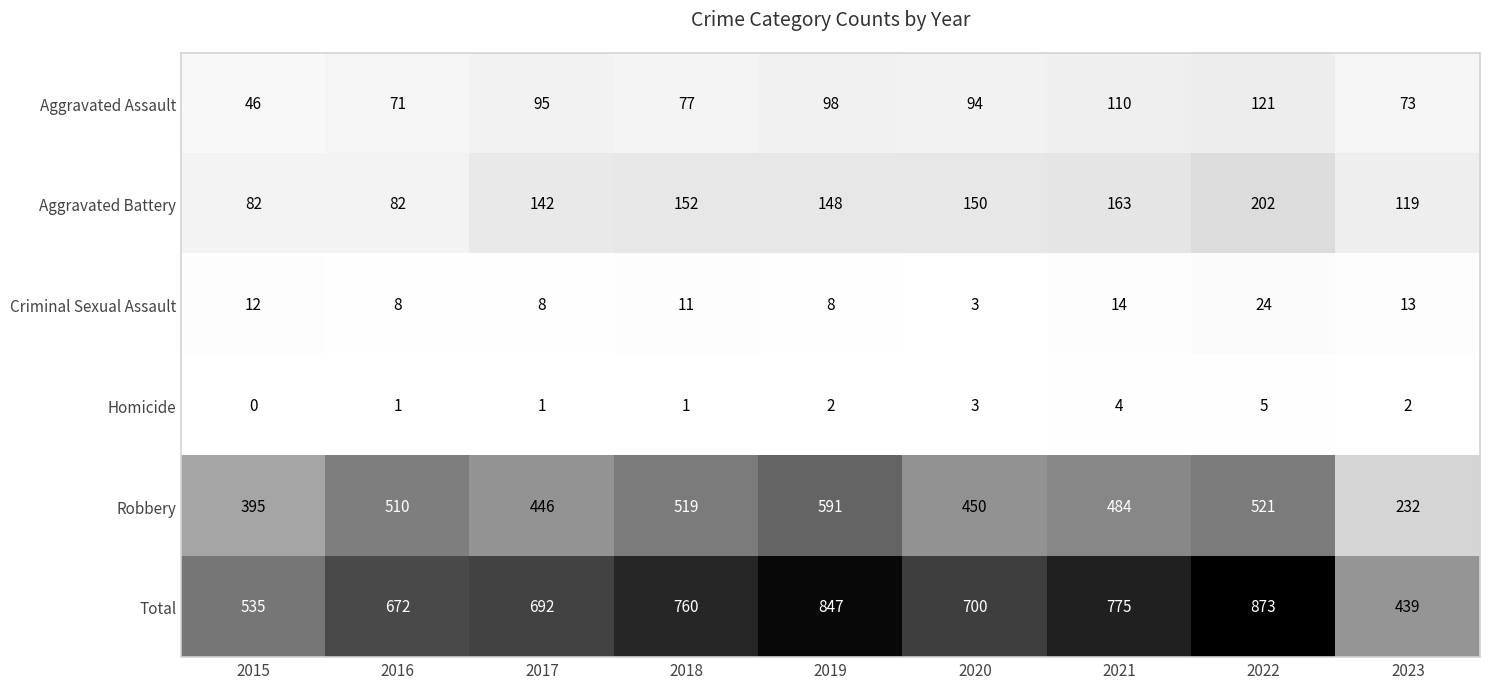

Between 2016 and 2018, which series saw the biggest shift?

Total